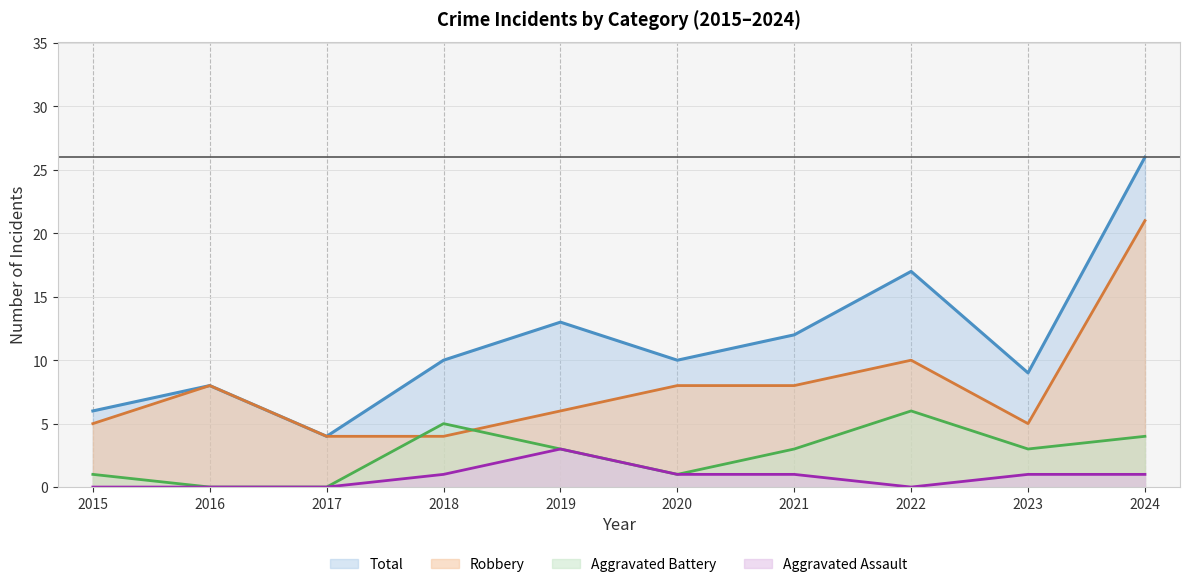

Count the Aggravated Battery values in the range 1 to 4.

6